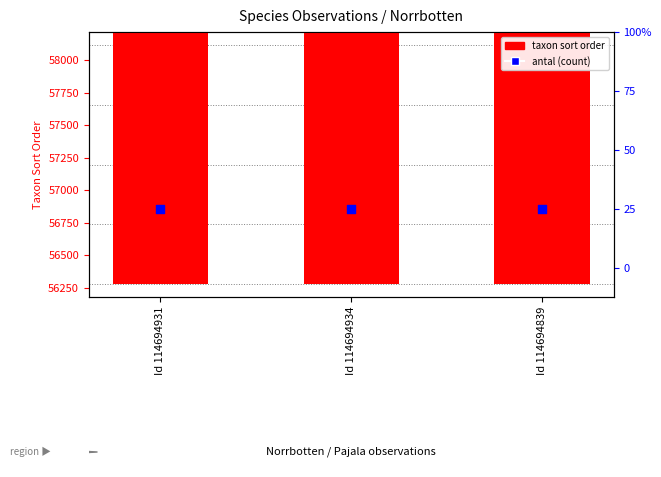

At how many categories does at least one series exceed 3905?

3